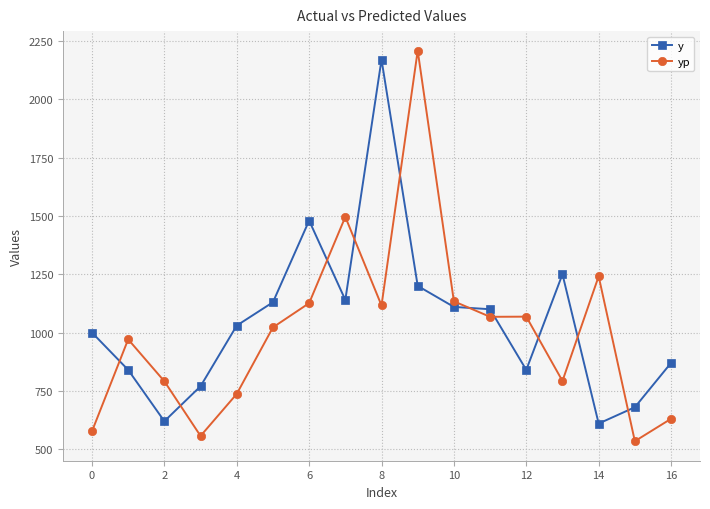

What is the sum of all yp values?

17070.4